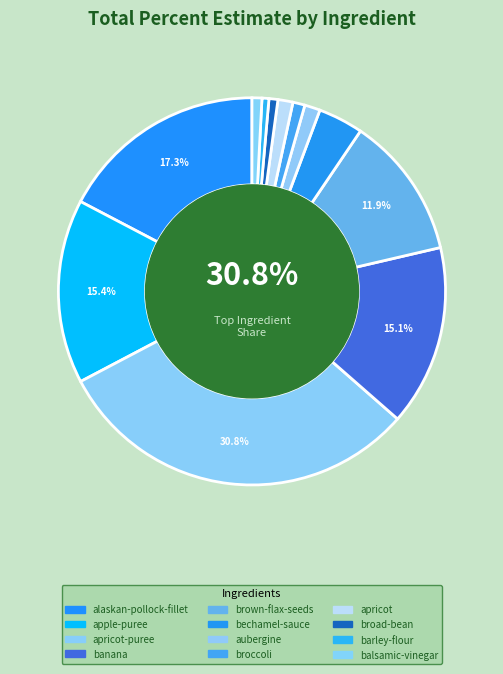

Which has a higher value, broccoli or apricot-puree?

apricot-puree